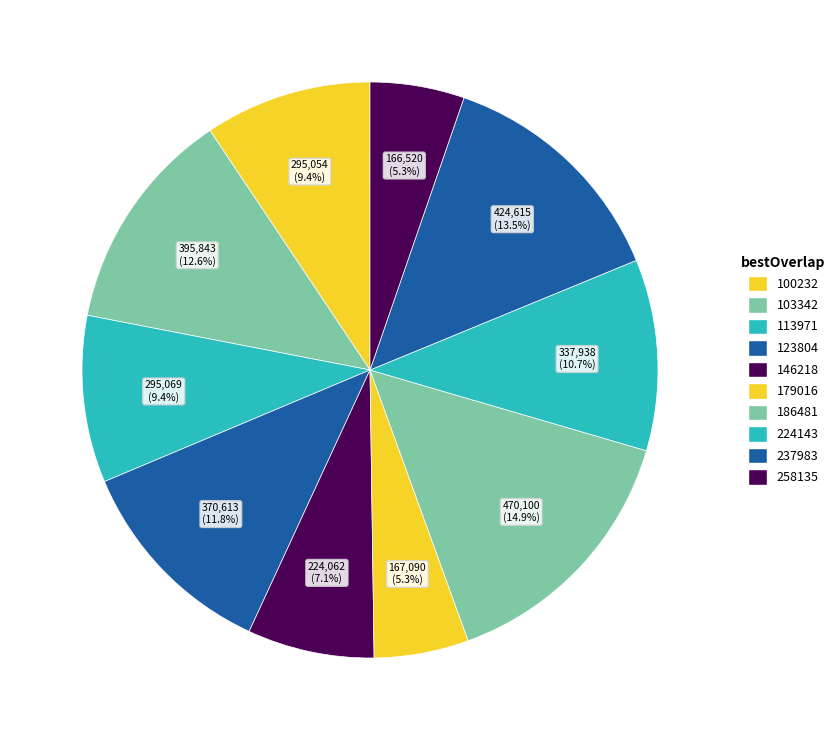

How many slices are in this pie chart?

10